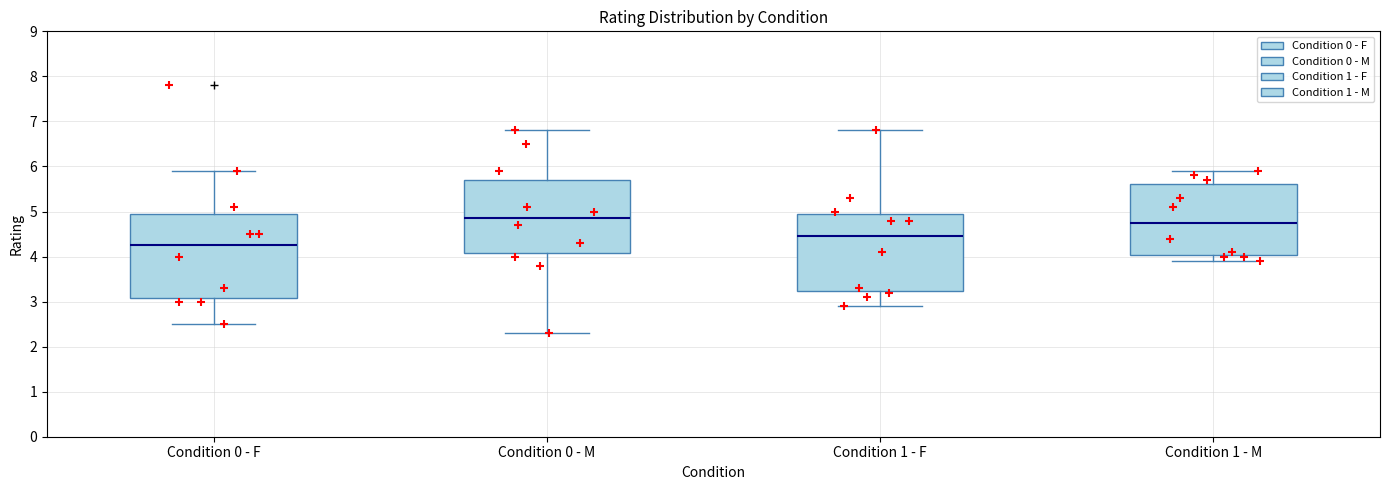

Where is the lower edge of the box for Condition 1 - F on the y-axis? The values are not printed on the chart, so give them approximately, as read against the axis.

3.2